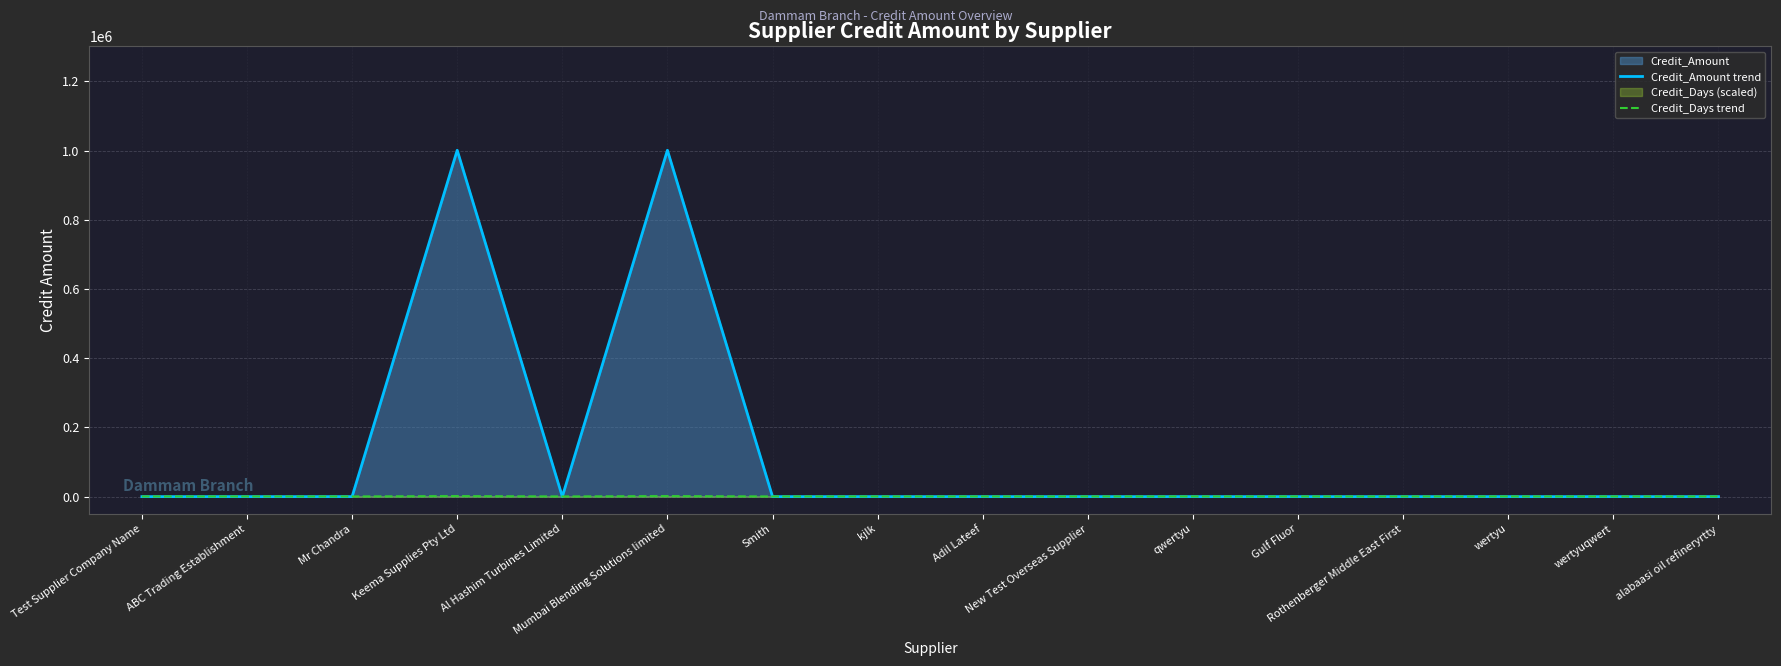

Which series changed the most between ABC Trading Establishment and Rothenberger Middle East First?

Credit_Amount trend